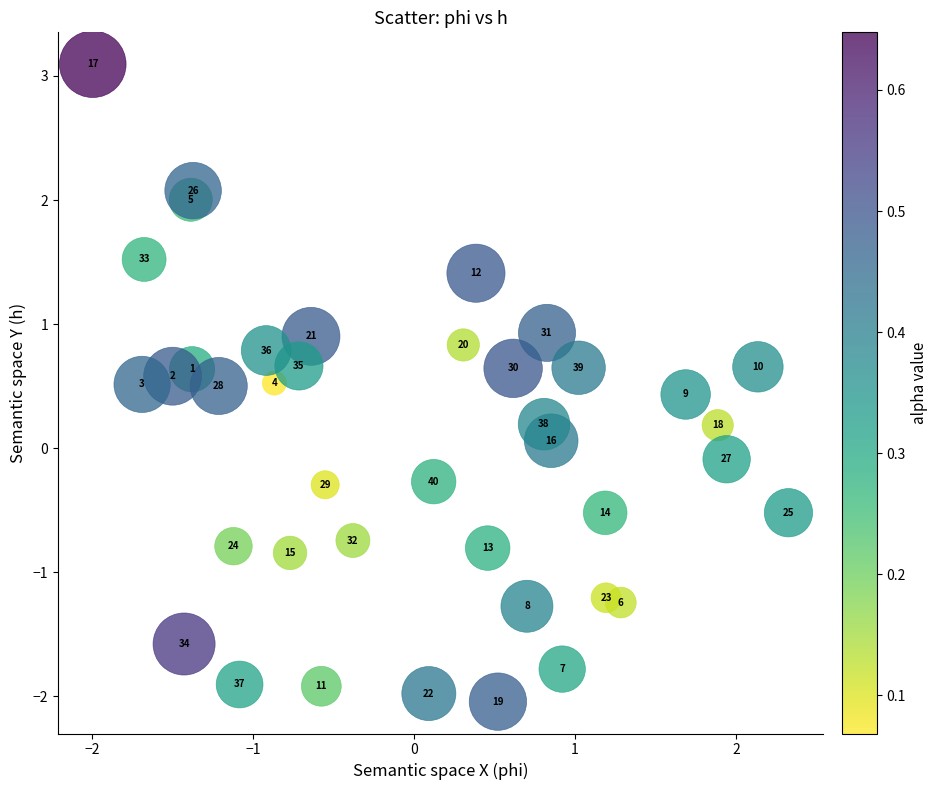

What is the range of X values (max minus min)?

4.3